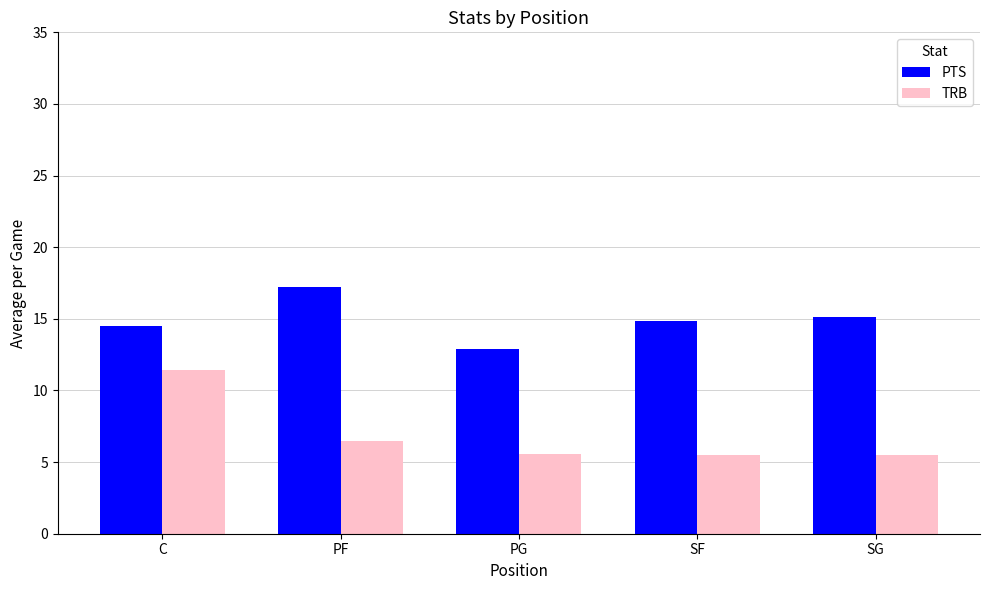

How many groups of bars are there?

5